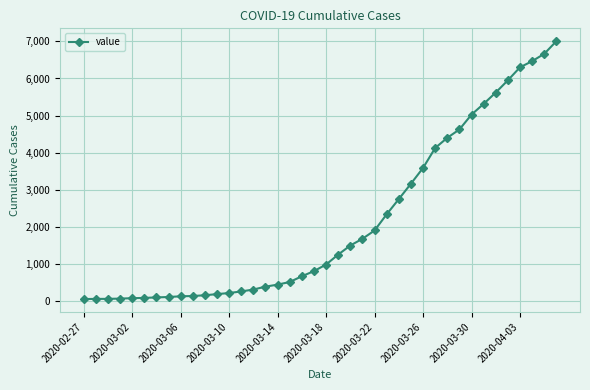

What is the smallest value displayed?

64